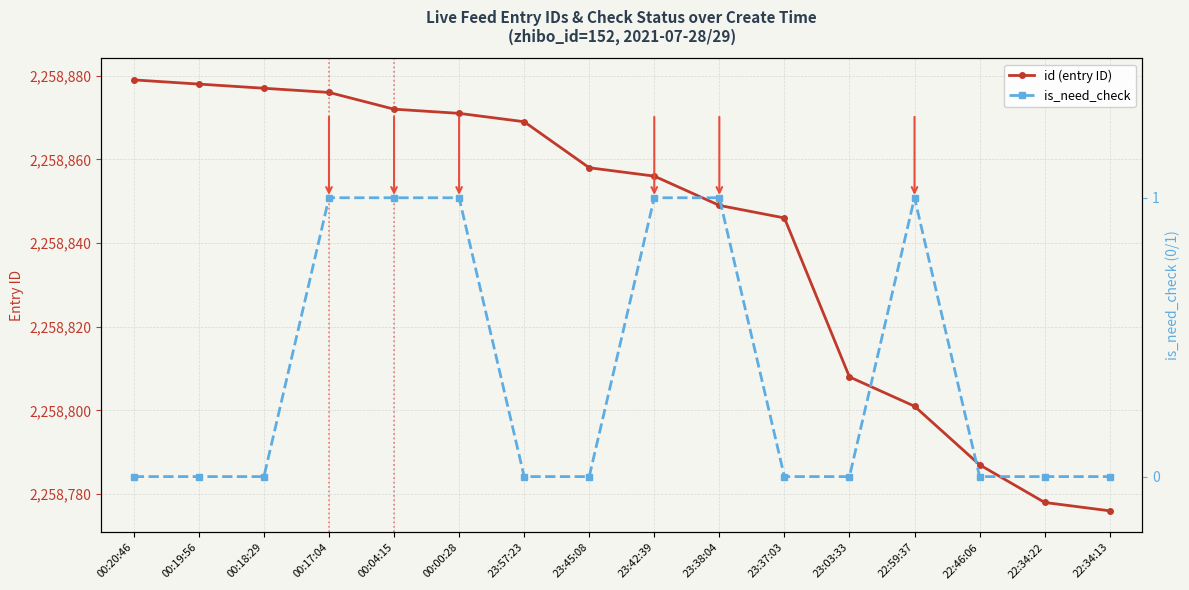

Reading left to right, extract all data points from this chart.

id (entry ID): 2258879	2258878	2258877	2258876	2258872	2258871	2258869	2258858	2258856	2258849	2258846	2258808	2258801	2258787	2258778	2258776
is_need_check: 0	0	0	1	1	1	0	0	1	1	0	0	1	0	0	0